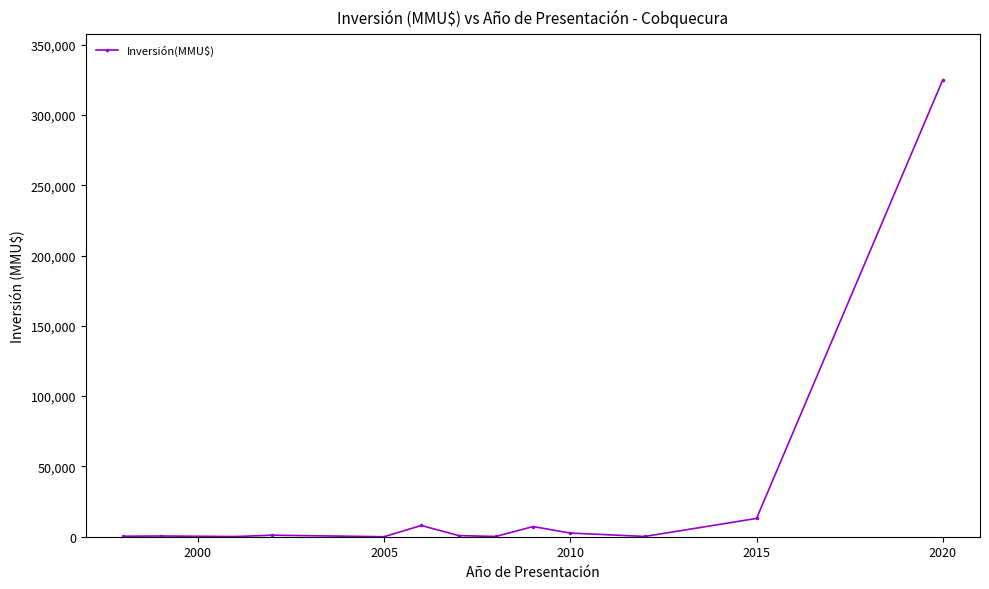

What is the difference between the maximum and minimum values?

324917